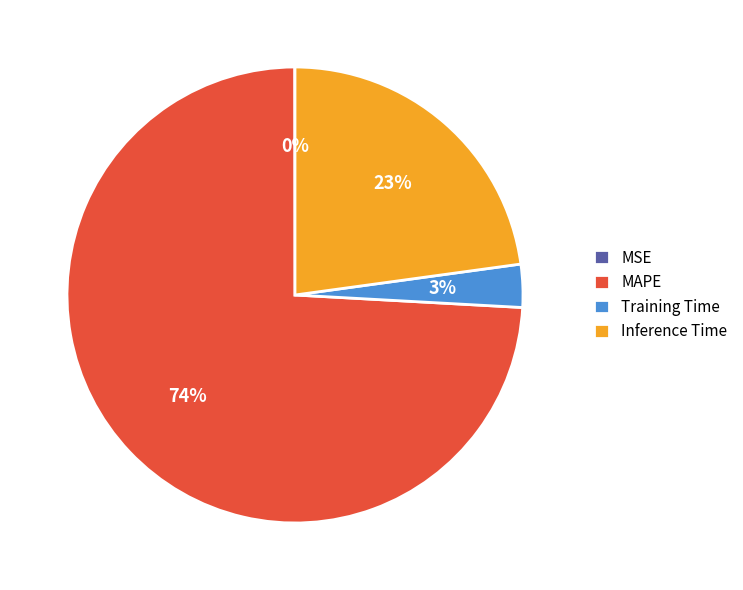

Which slice is the largest?

MAPE